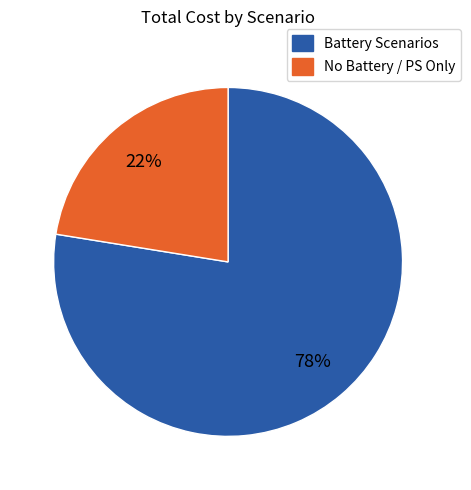

To the nearest percent, what is the average slice percentage?

50%